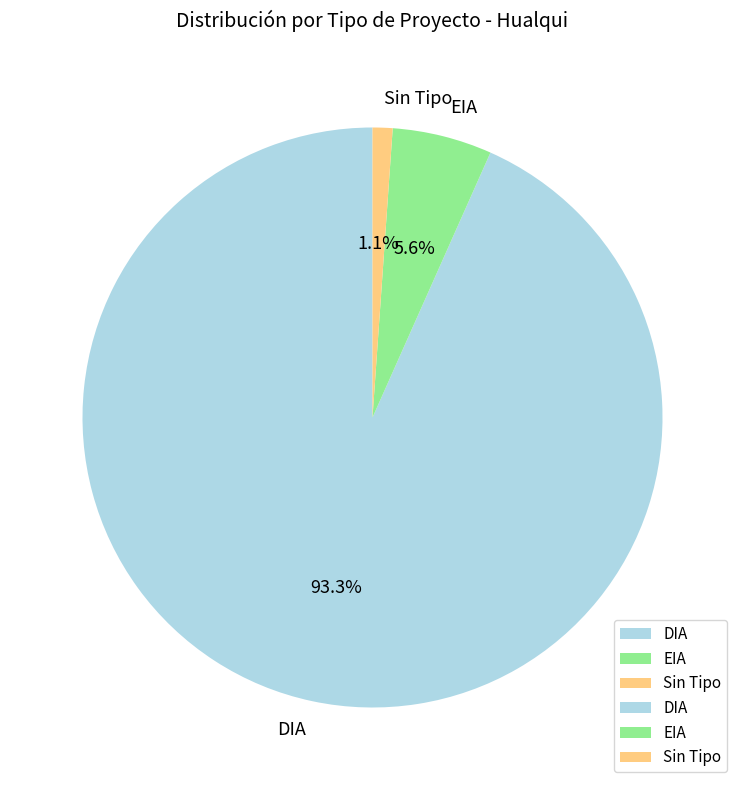

Rank the categories by value from lowest to highest.

Sin Tipo, EIA, DIA